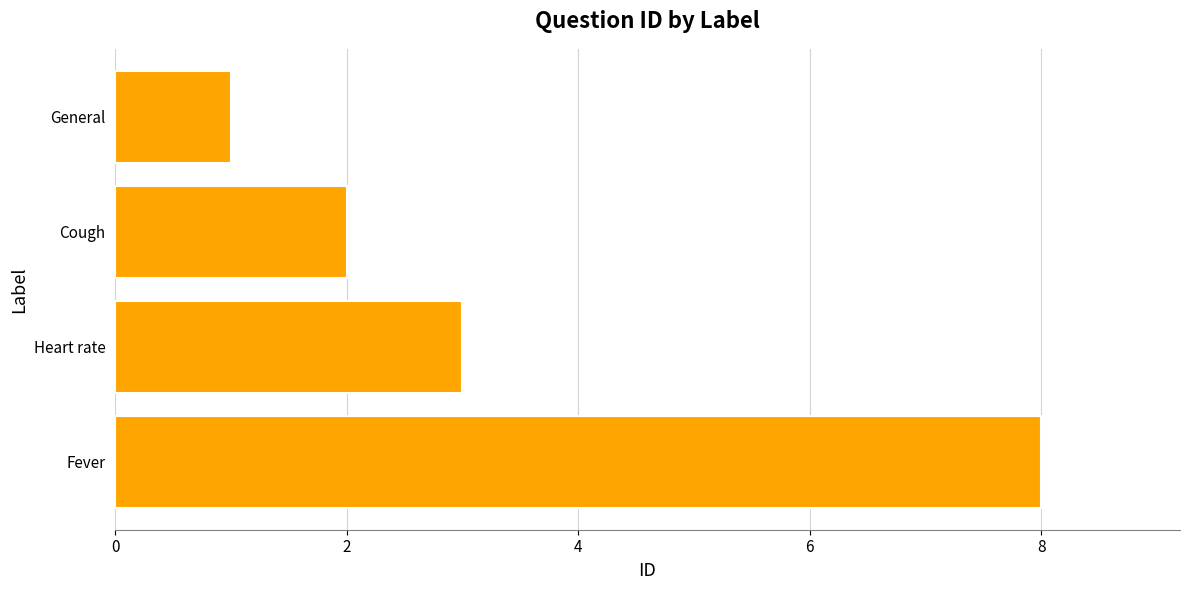

Reading bottom to top, transcribe all the data shown in this chart.

Fever=8	Heart rate=3	Cough=2	General=1